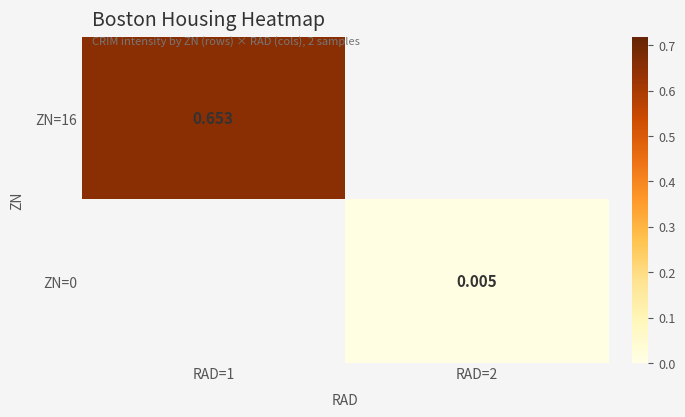

What is the maximum value shown in the chart?

0.7